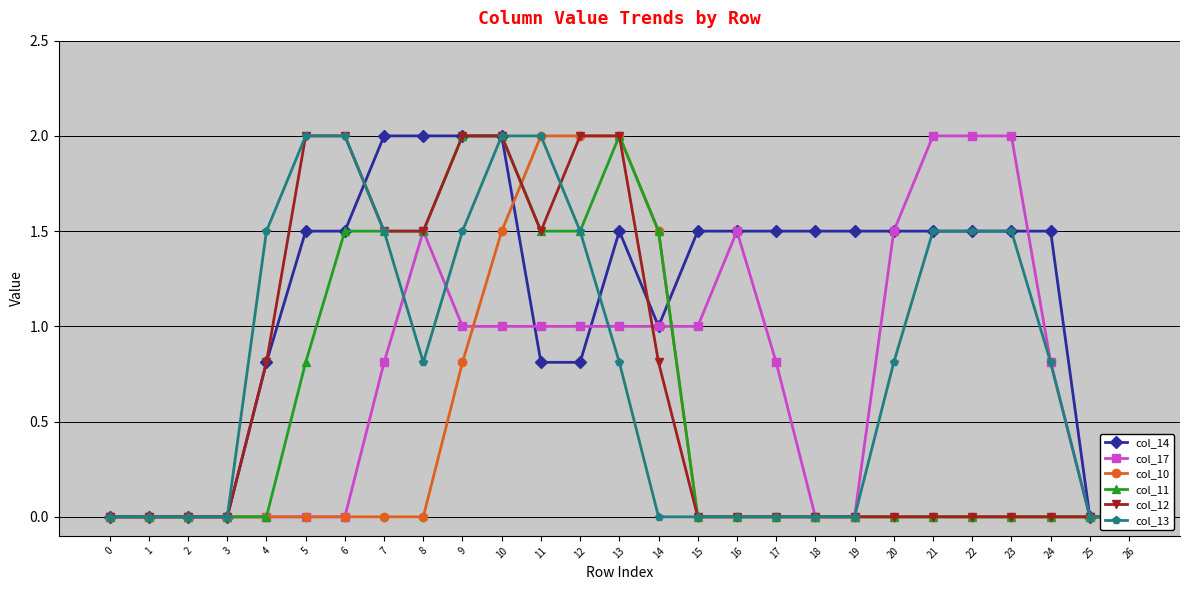

Read the col_11 value at 6.

1.5